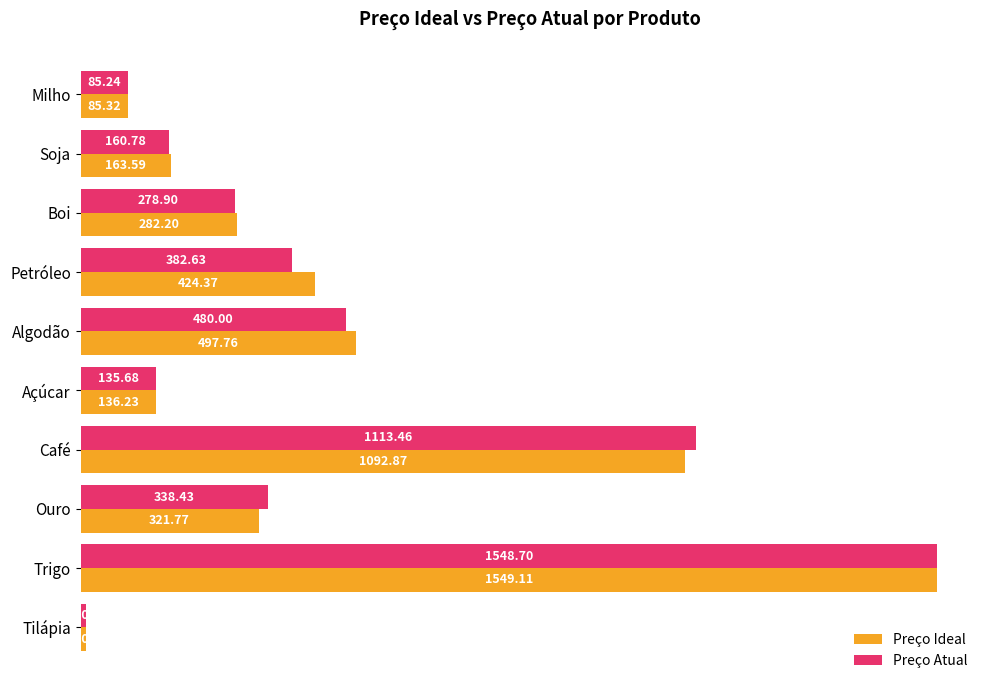

What is the difference between the Preço Atual values at Milho and Boi?

193.7